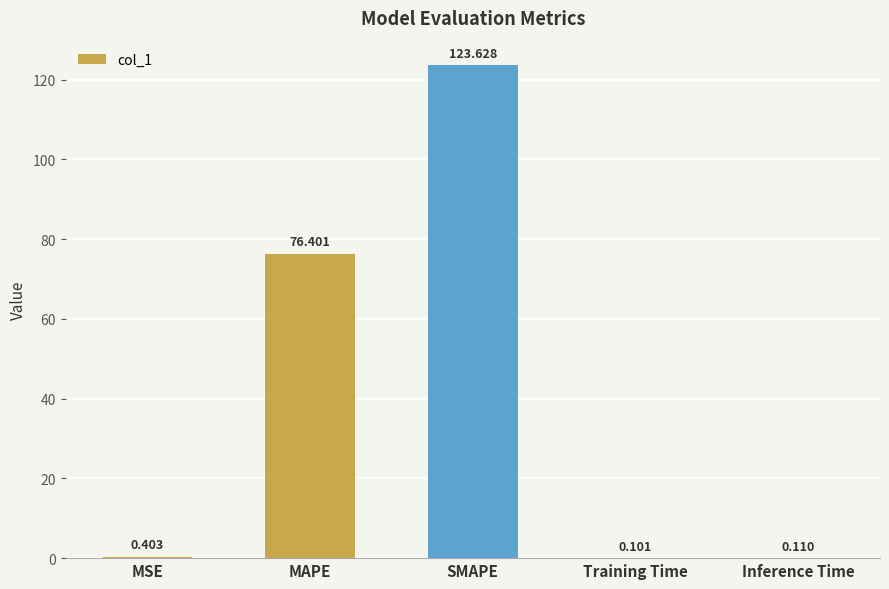

Which category has the highest value across all series?

SMAPE